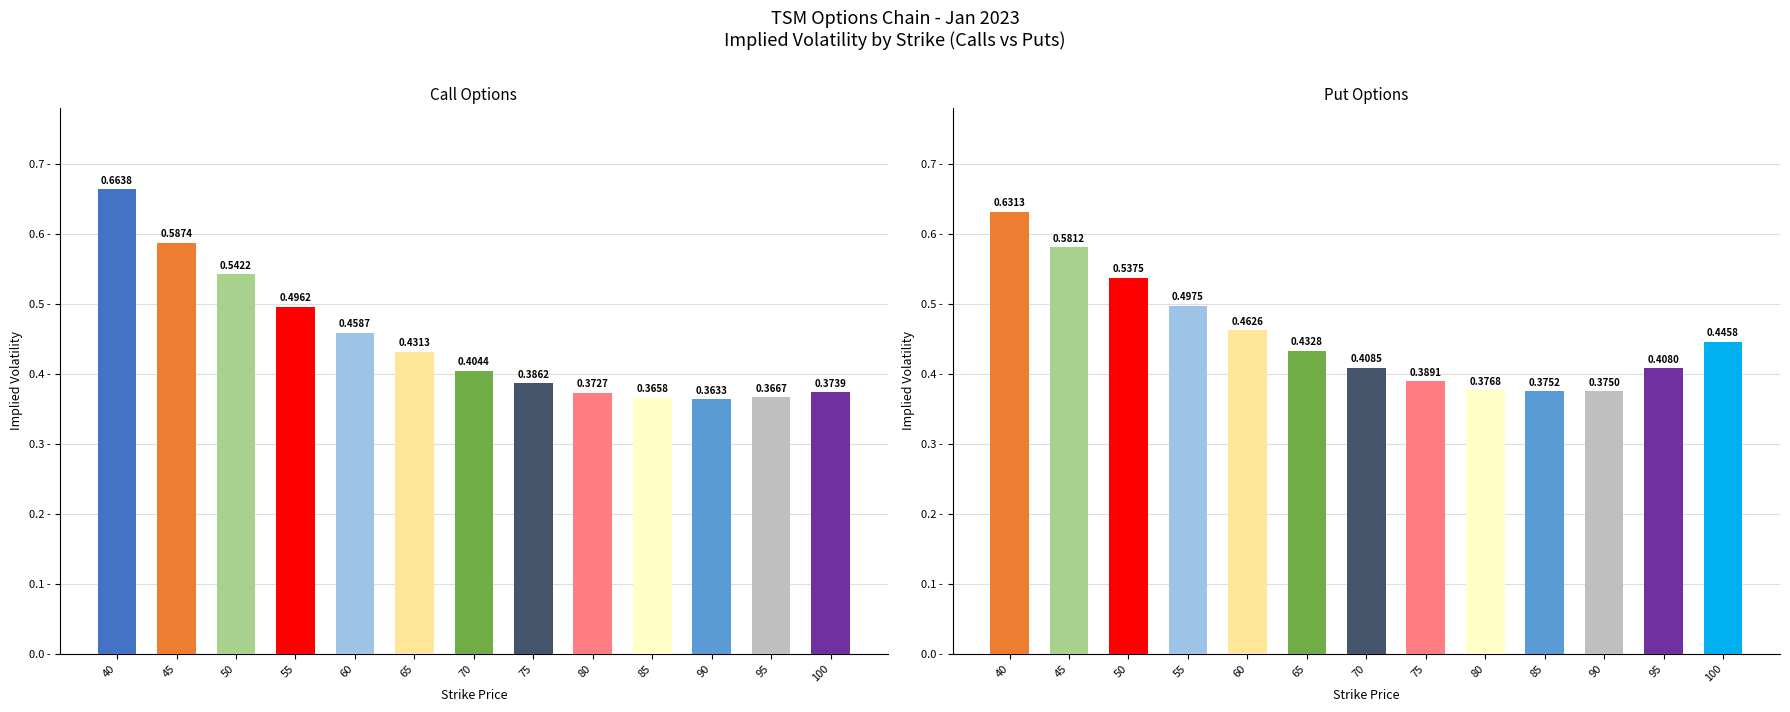

The value of Puts IV at 75 is 0.6. True or false?

False